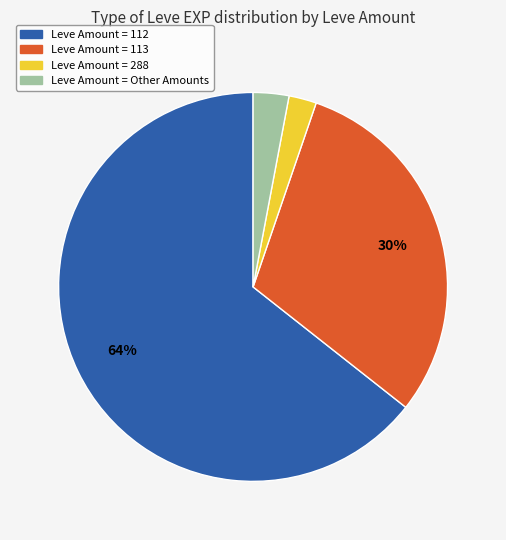

Does any single category account for the majority?

Yes